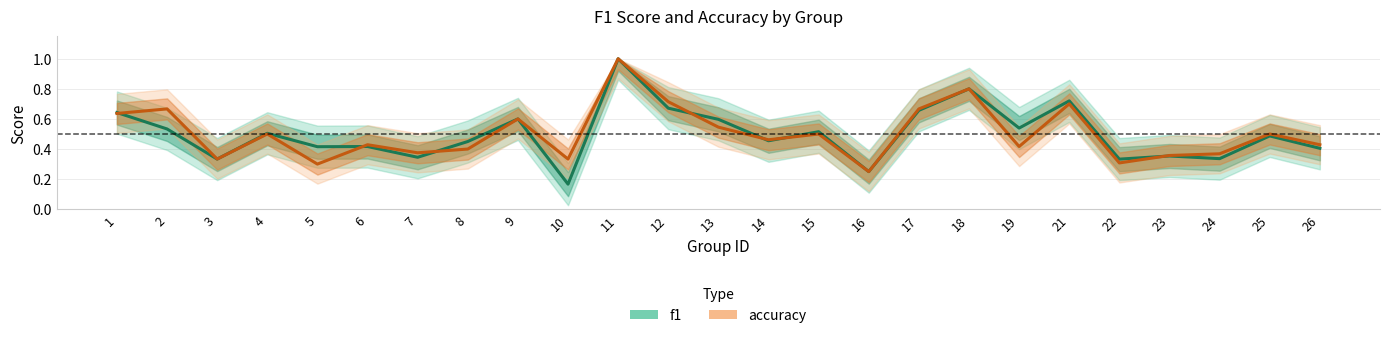

The accuracy series shows 1.0 at 11. True or false?

True